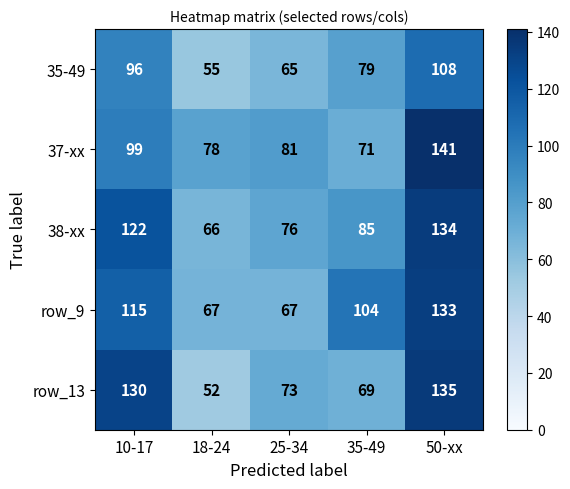

Which series has the largest range (max minus min)?

row_13